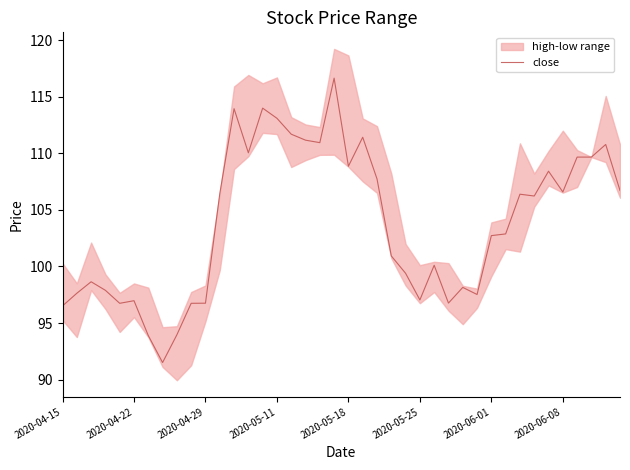

What is the smallest value displayed?

91.5